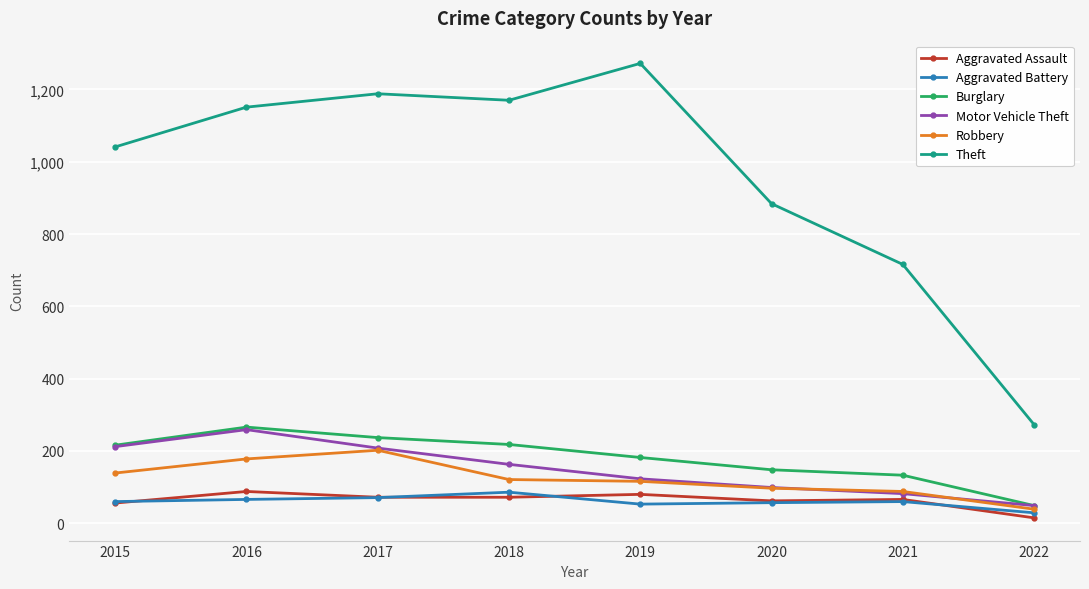

What value does the Theft series have at 2016?

1151